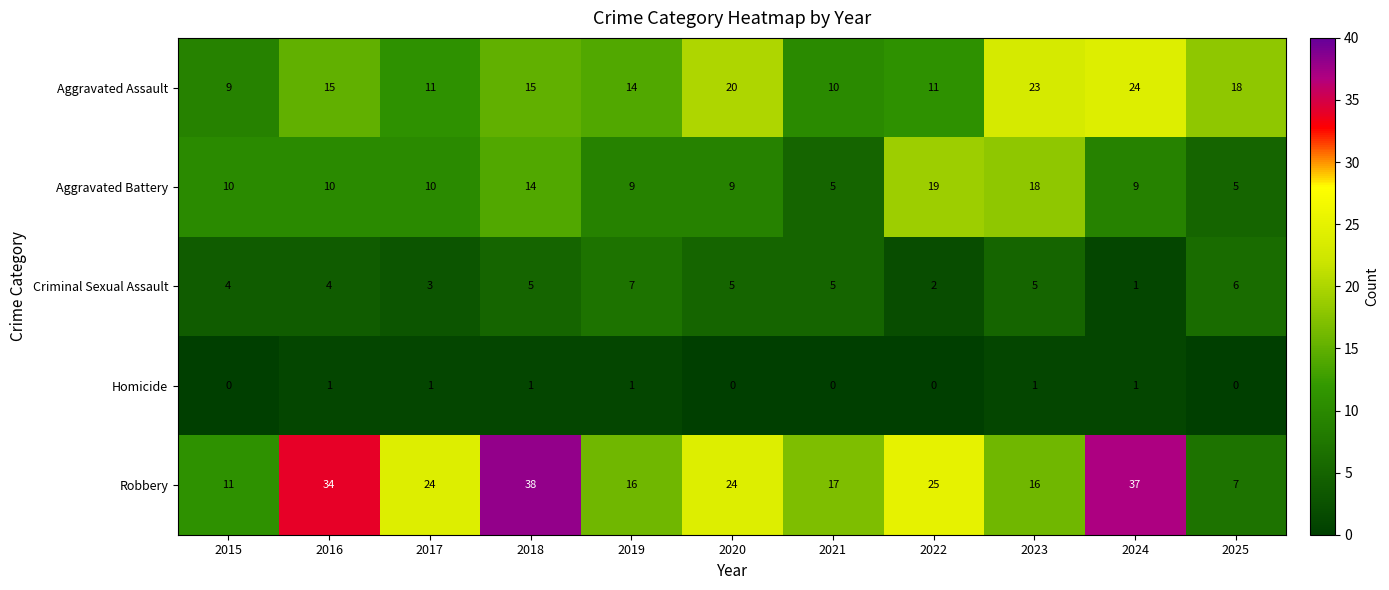

What is the difference between the second highest and second lowest values in the Criminal Sexual Assault series?

4